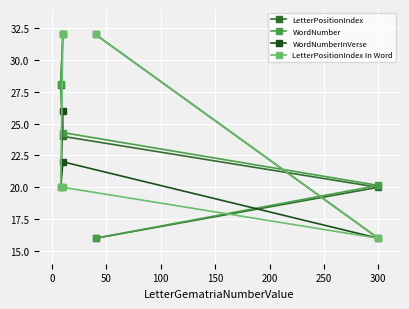

How many data points in WordNumber are less than 24?

2